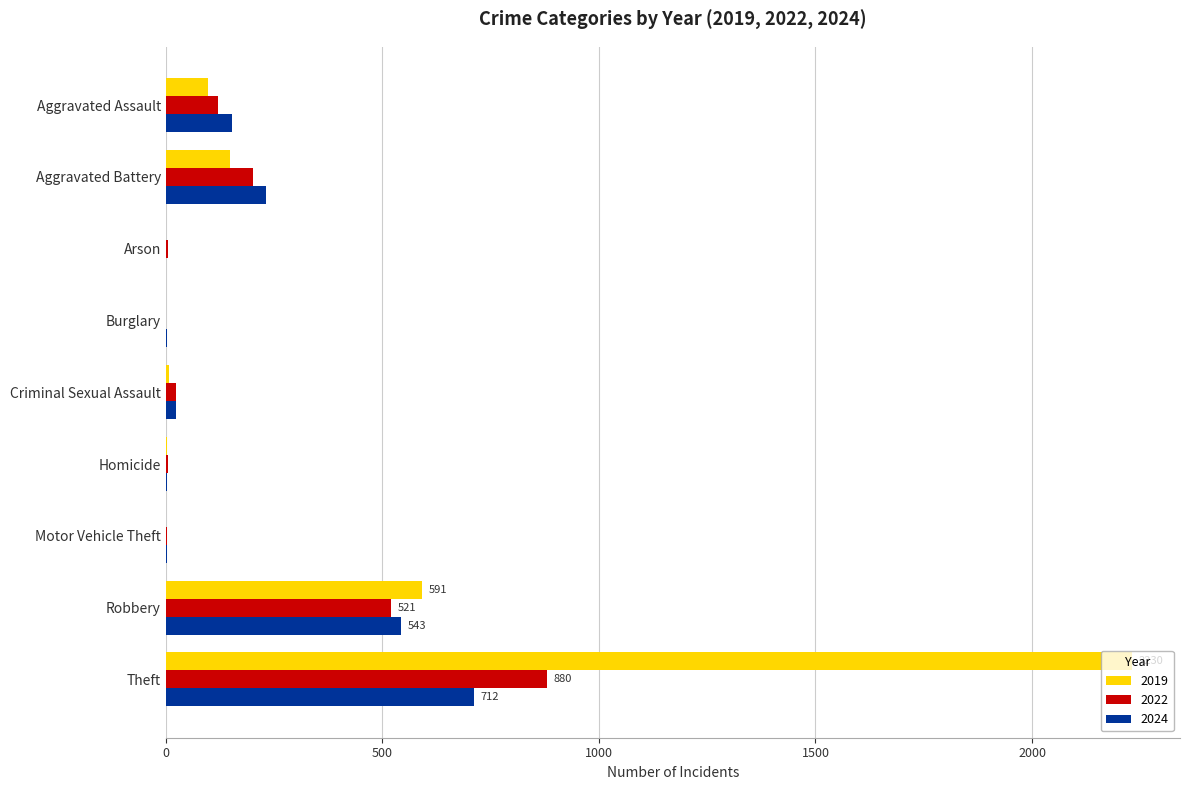

Which label corresponds to the largest value in the chart?

Theft